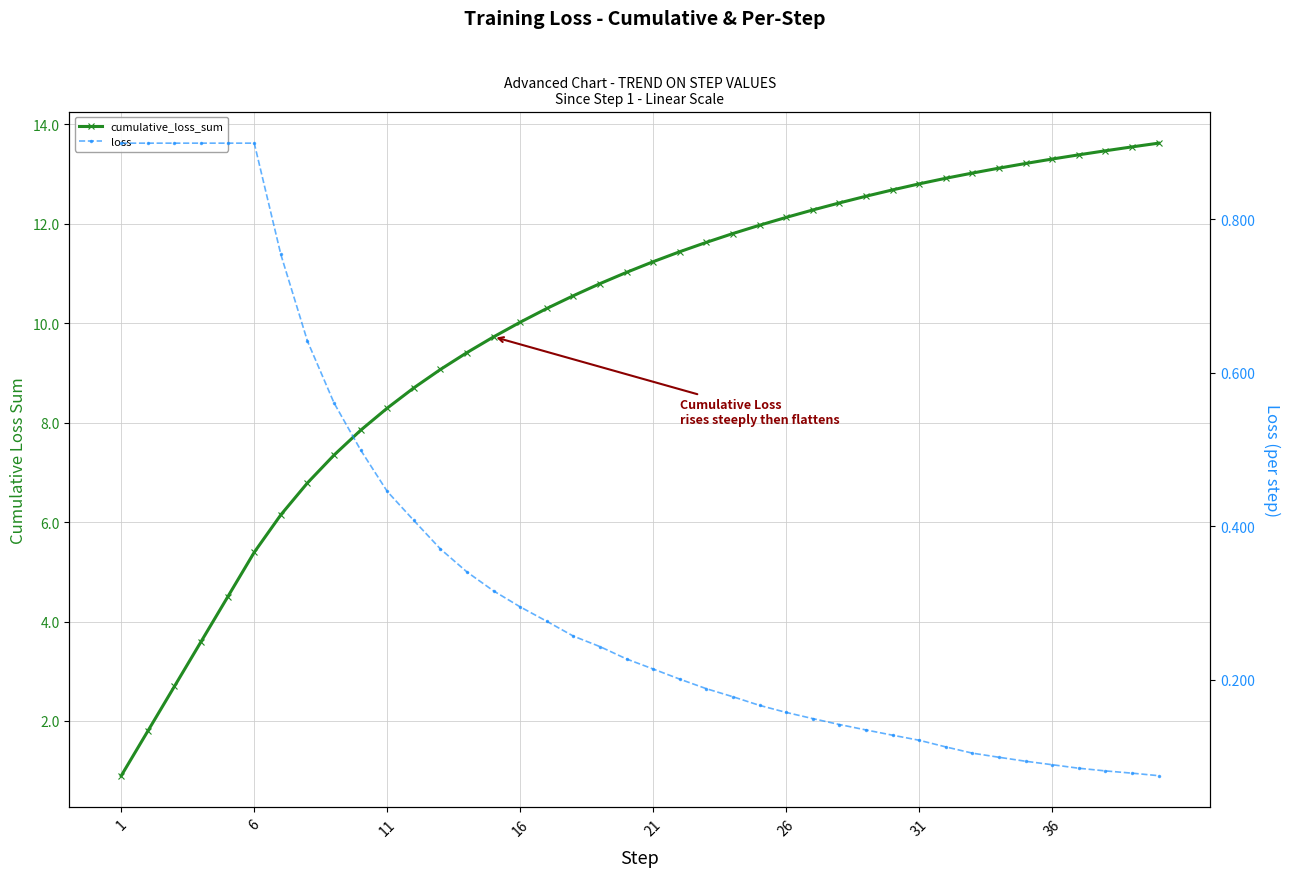

What is the label of the 40th point from the right?

1